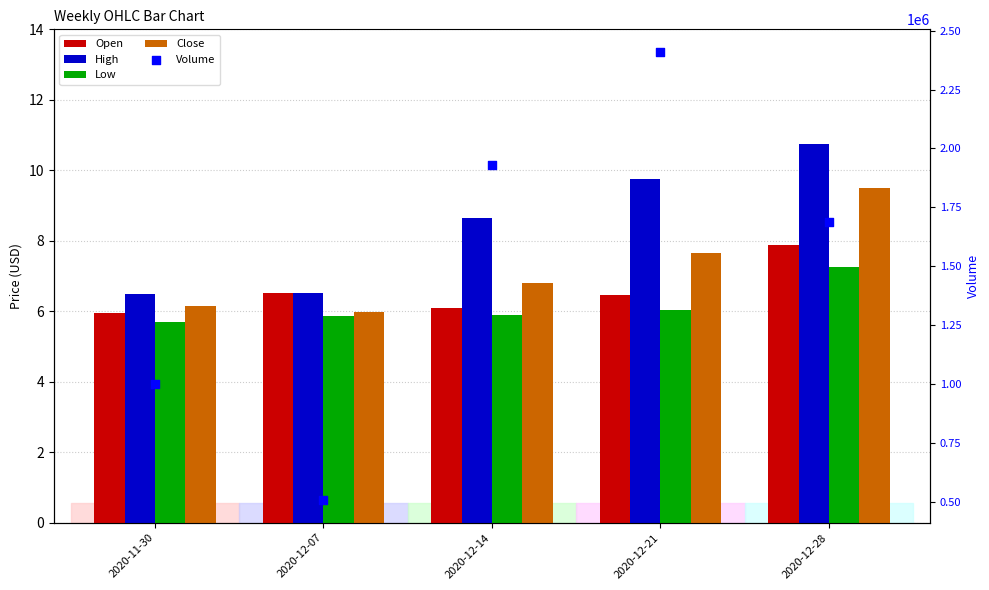

Which series reaches the maximum Y coordinate?

Volume